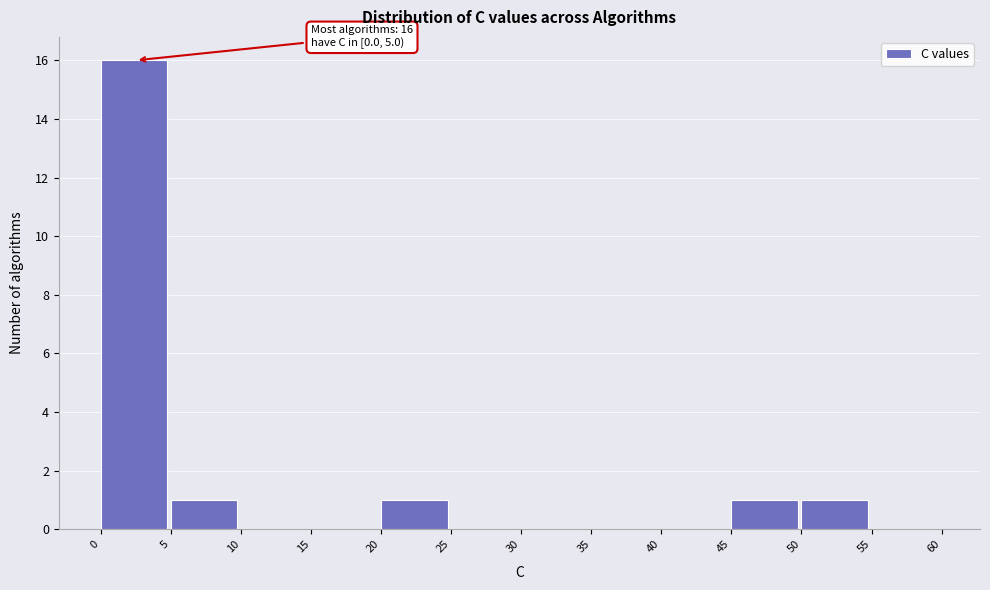

Over which range of the x-axis is the bar tallest?

0 to 5